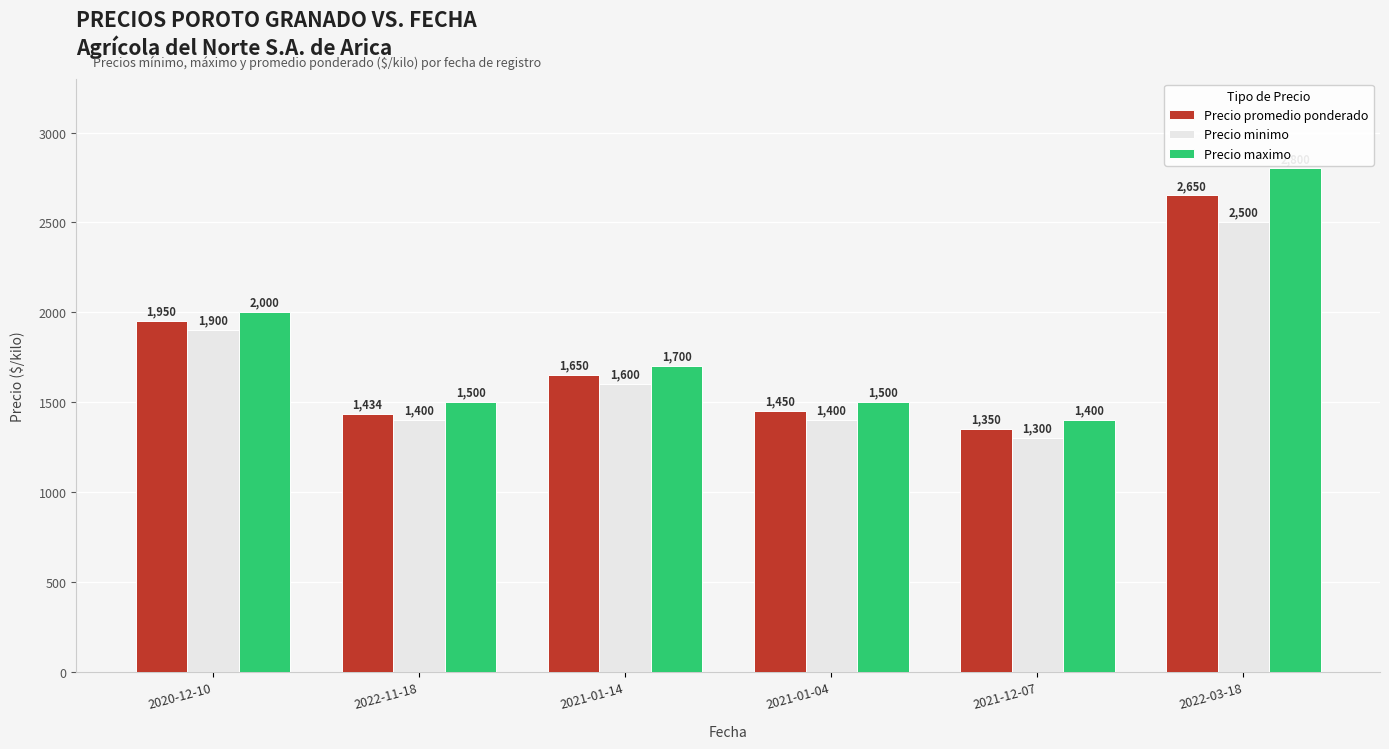

Rank the series by their average value, from lowest to highest.

Precio minimo, Precio promedio ponderado, Precio maximo